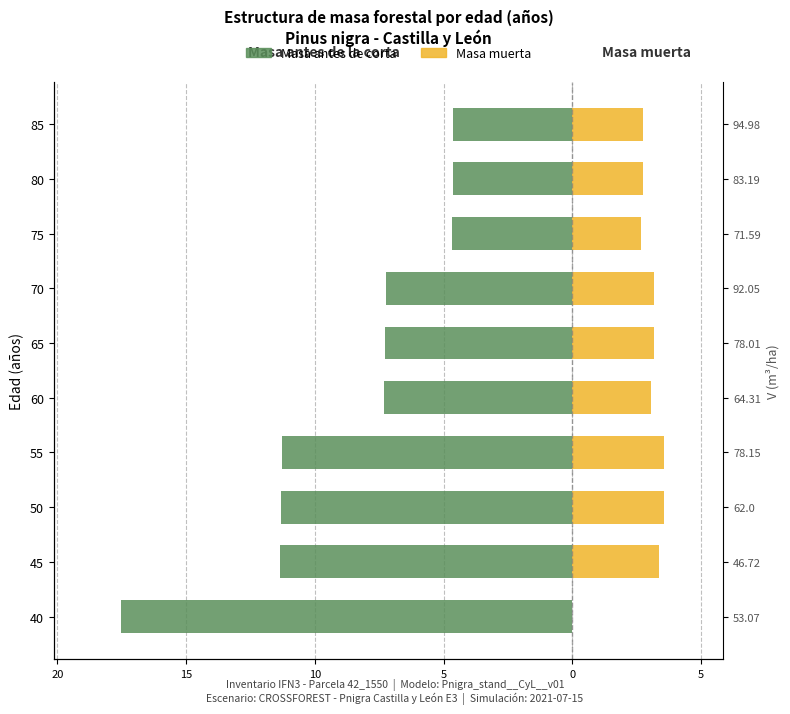

Read the Masa muerta value at 65.

3.2